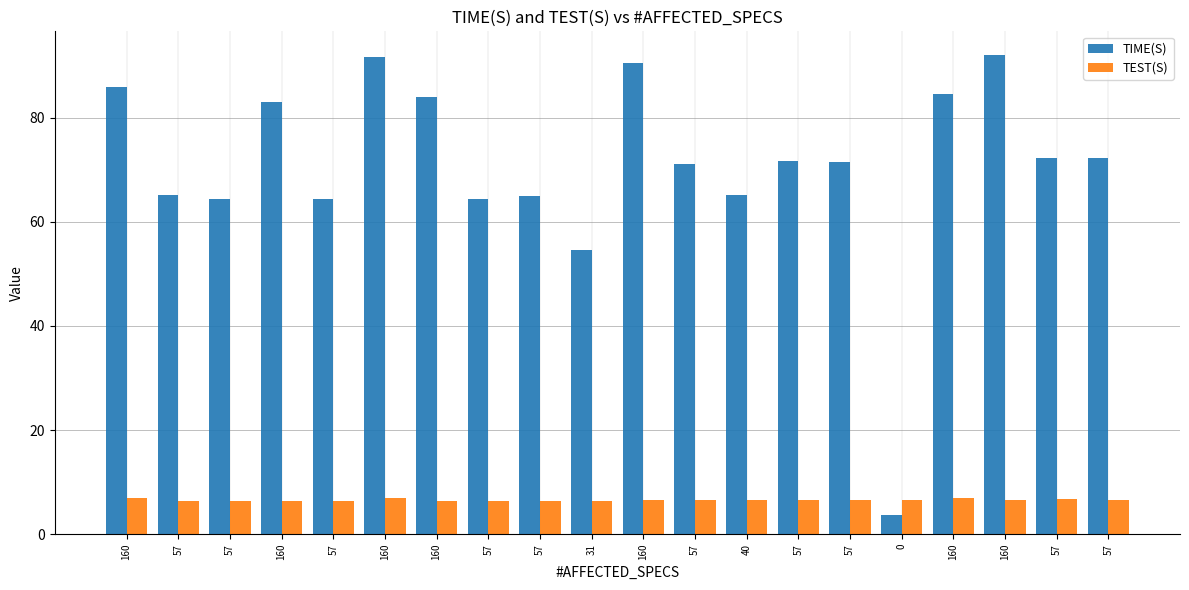

How many groups of bars are there?

20